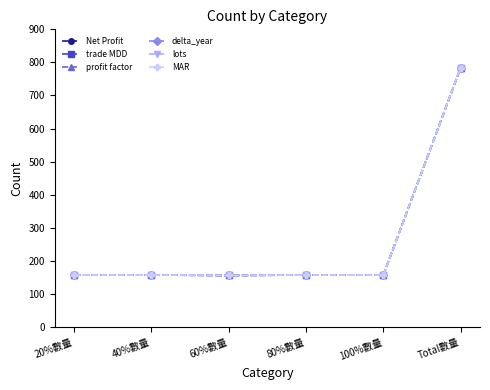

In delta_year, how many points are lower than both neighbors (excluding endpoints)?

1